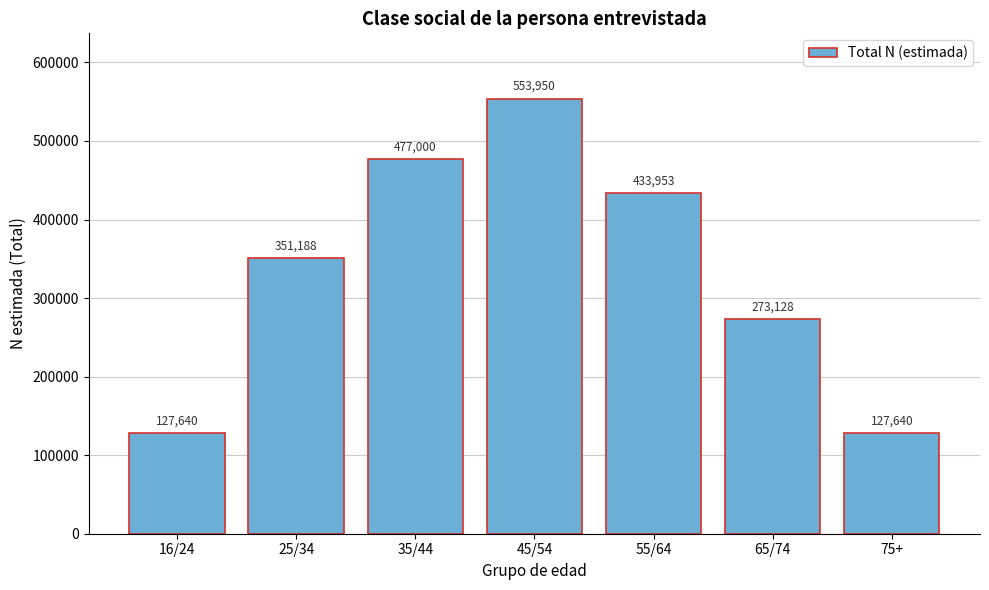

Reading left to right, list all the values displayed in this chart.

127640	351188	477000	553950	433953	273128	127640